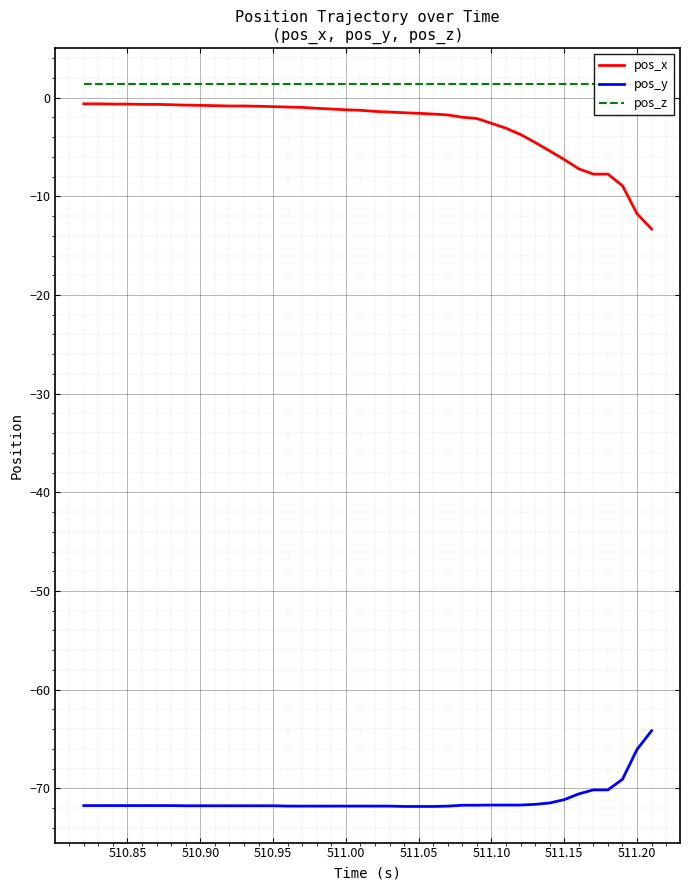

What is the lowest value of the pos_x series?

-13.3